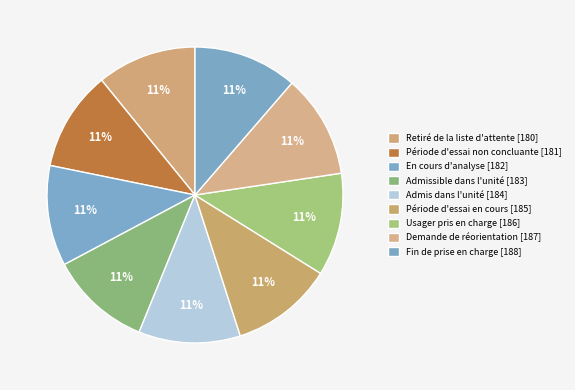

Which slice is the smallest?

Retiré de la liste d'attente [180]